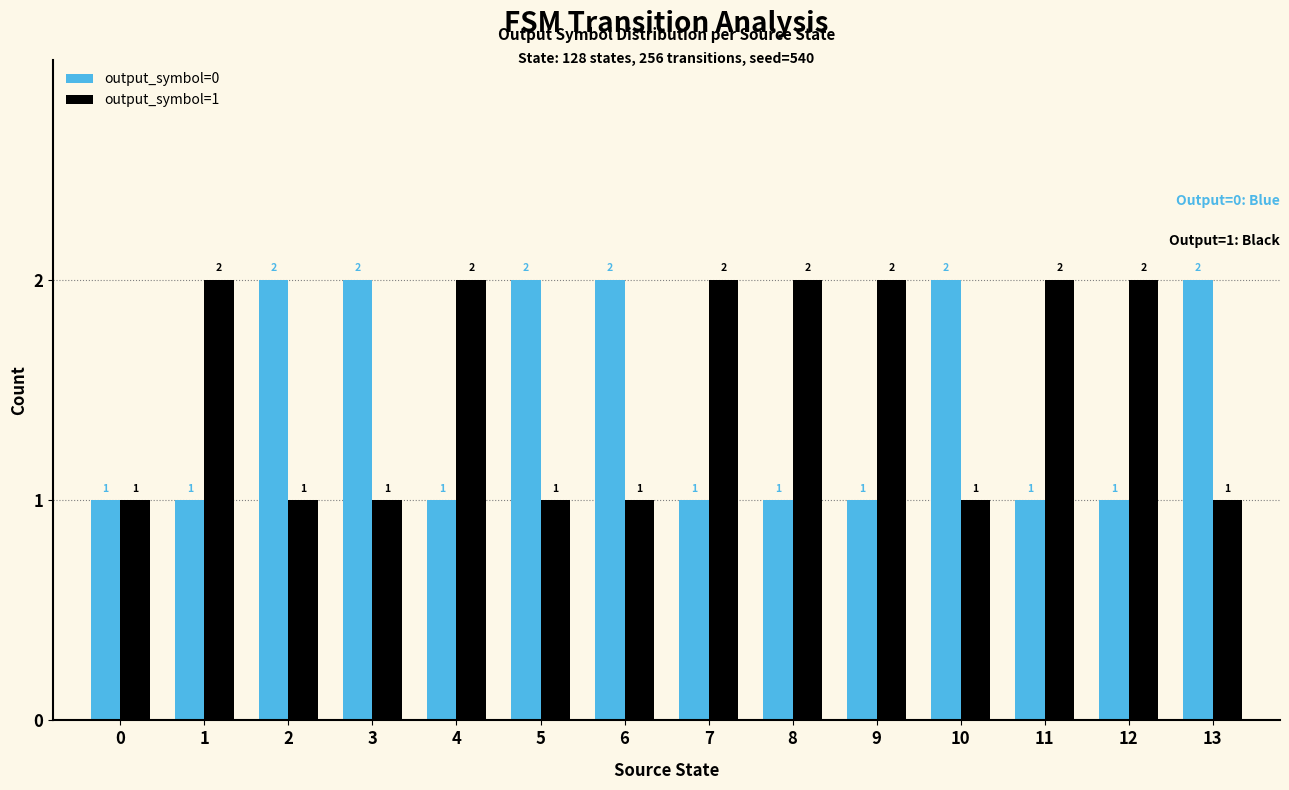

Rank the series at 2 from highest to lowest value.

output_symbol=0, output_symbol=1